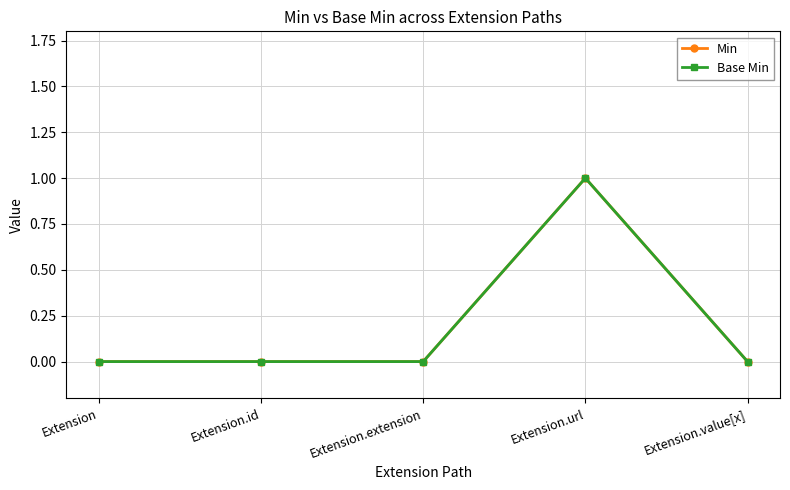

Count the Min values in the range 0 to 1.

5